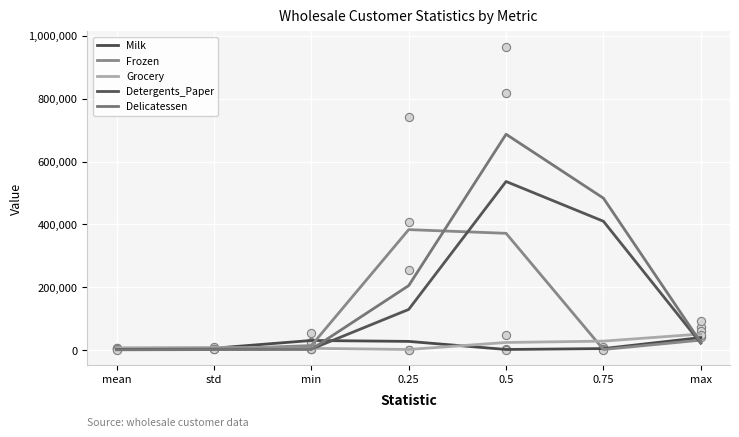

Which series reaches the minimum Y coordinate?

Delicatessen